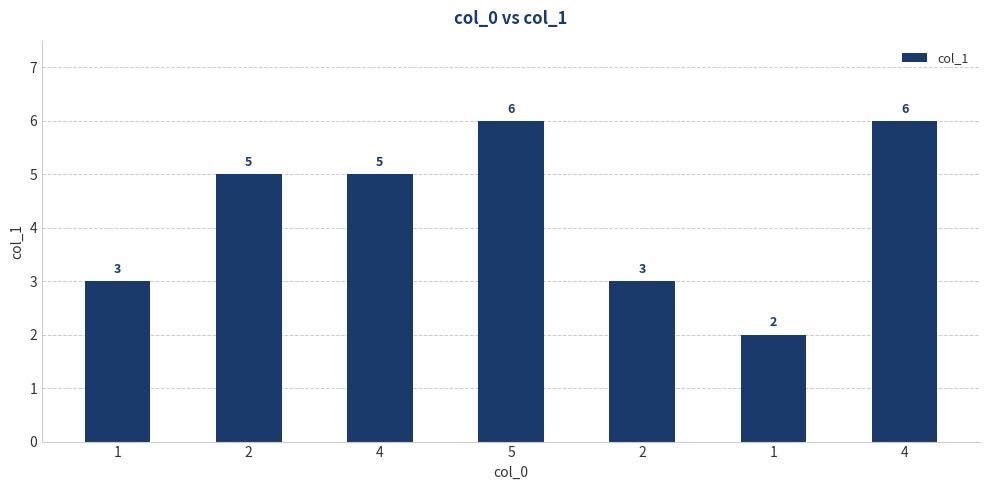

How many values are between 3 and 6?

6